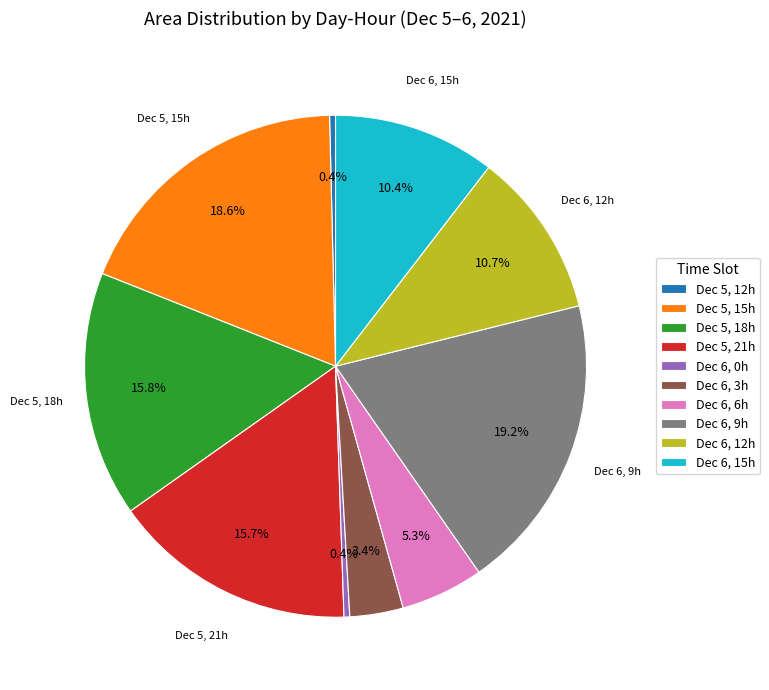

What is the largest slice in the pie chart?

Dec 6, 9h